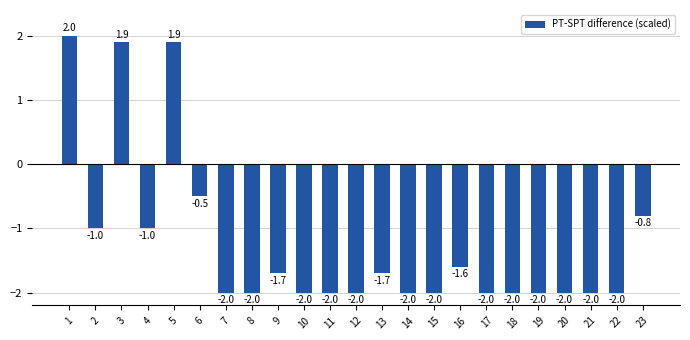

Are the bars grouped side by side (vs. stacked)?

No